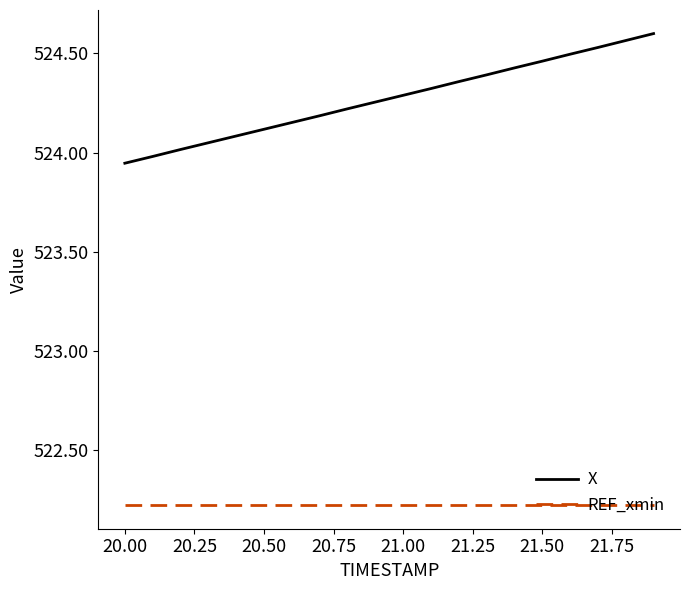

True or false: X and REF_xmin intersect in this chart.

False